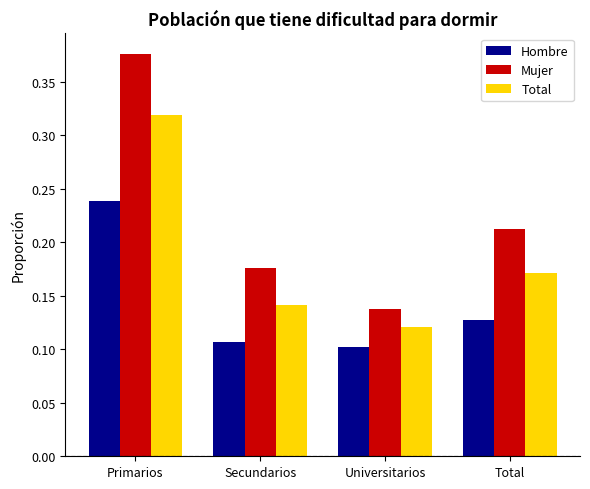

True or false: Hombre has a value of 0.0 at Secundarios.

False